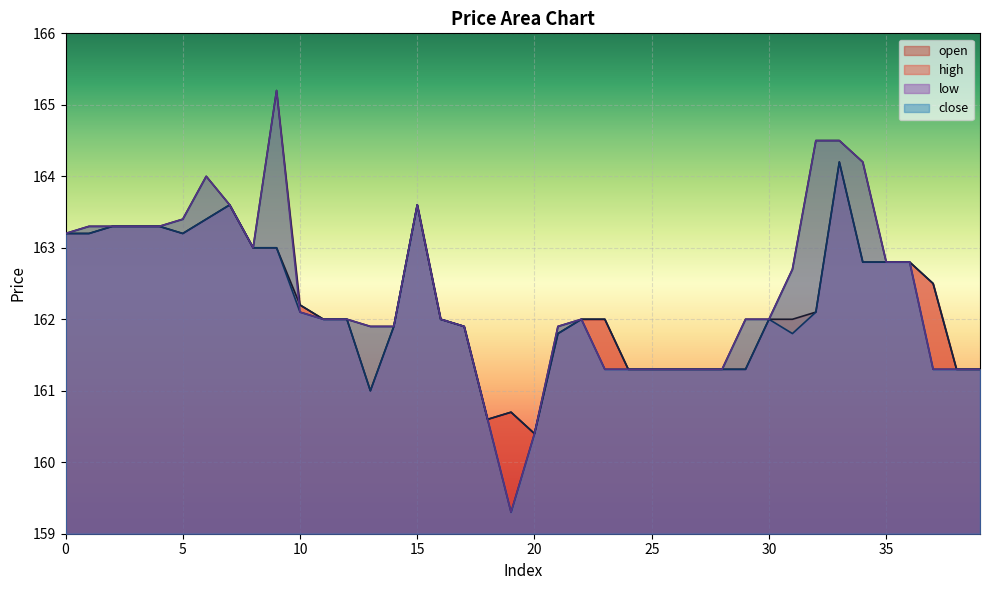

Which category has the lowest value across all series?

19